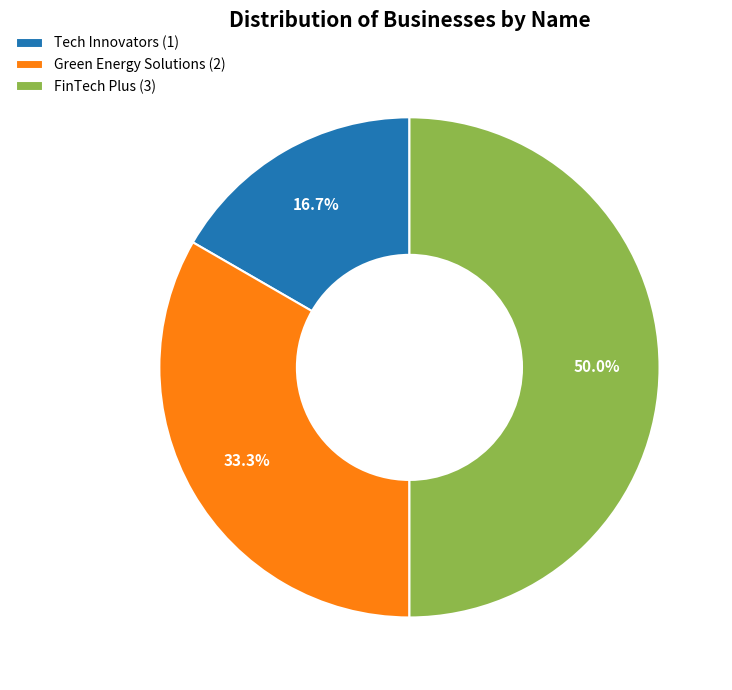

Rank the categories by value from highest to lowest.

FinTech Plus, Green Energy Solutions, Tech Innovators